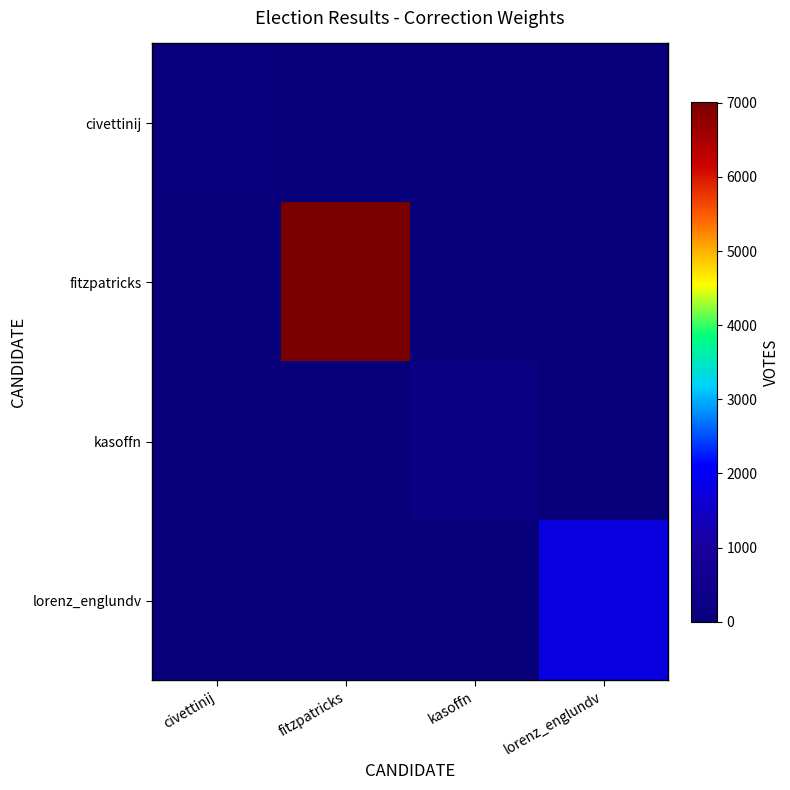

Which series has the largest range (max minus min)?

fitzpatricks